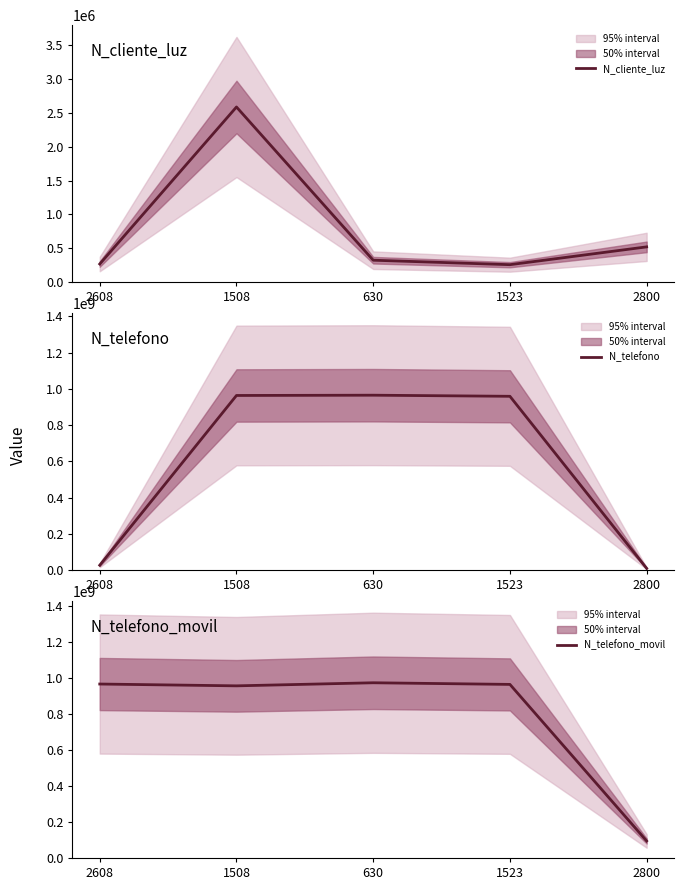

How many interior local peaks does the N_telefono_movil series have?

1